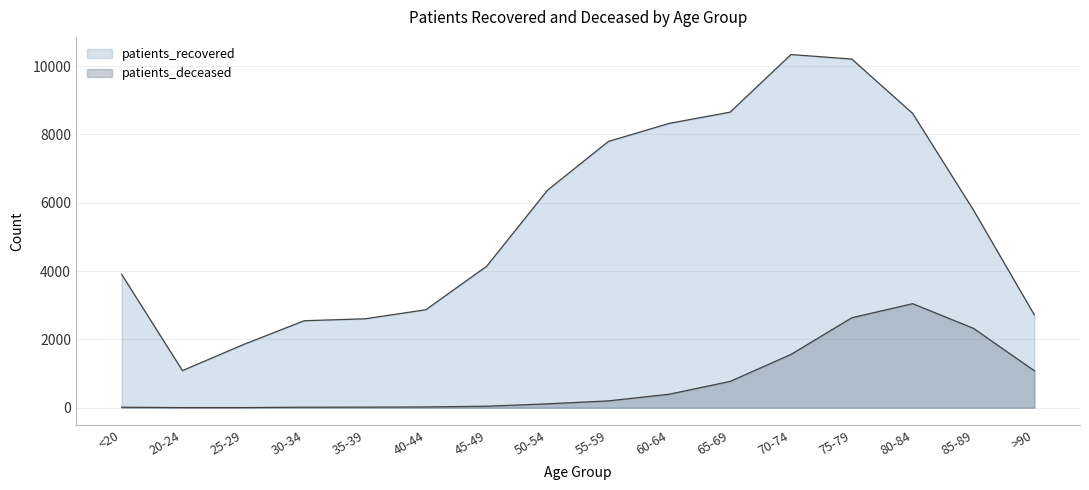

The value of patients_recovered at 40-44 is 3812. True or false?

False